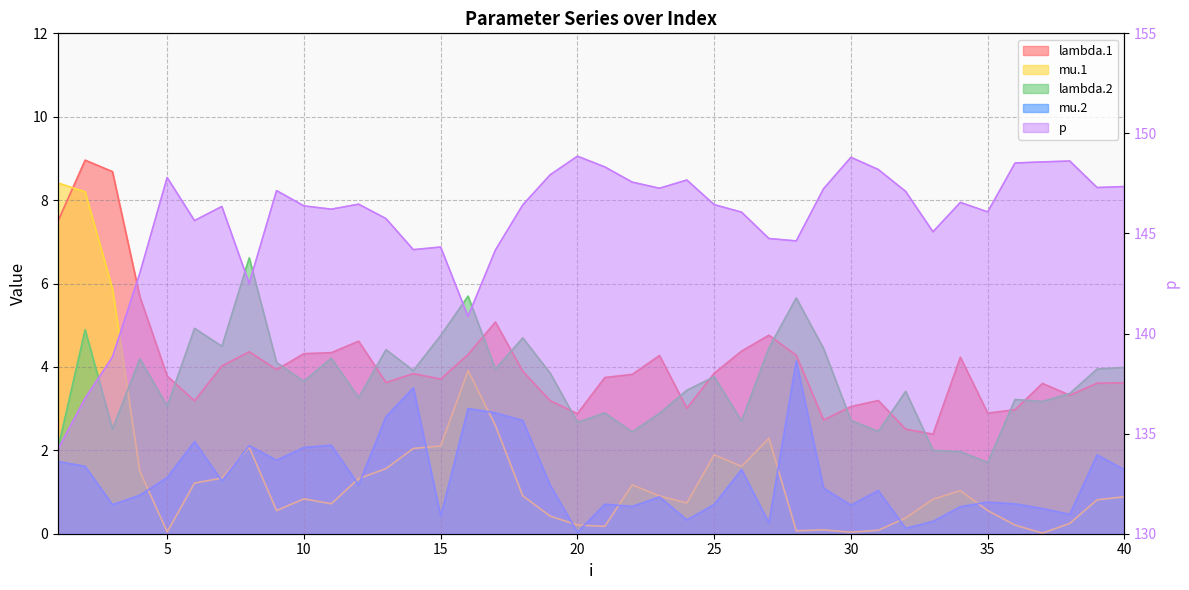

What is the maximum value for lambda.1?

9.0